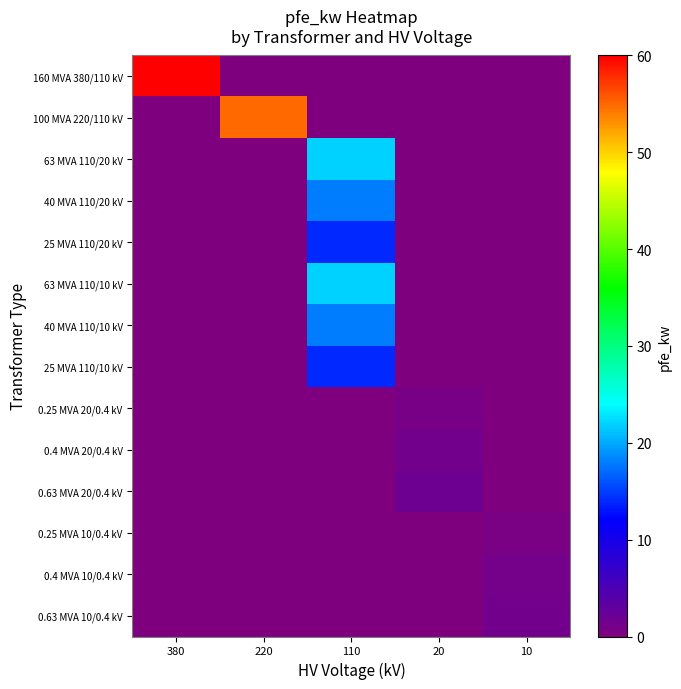

Which series has the largest range (max minus min)?

160 MVA 380/110 kV